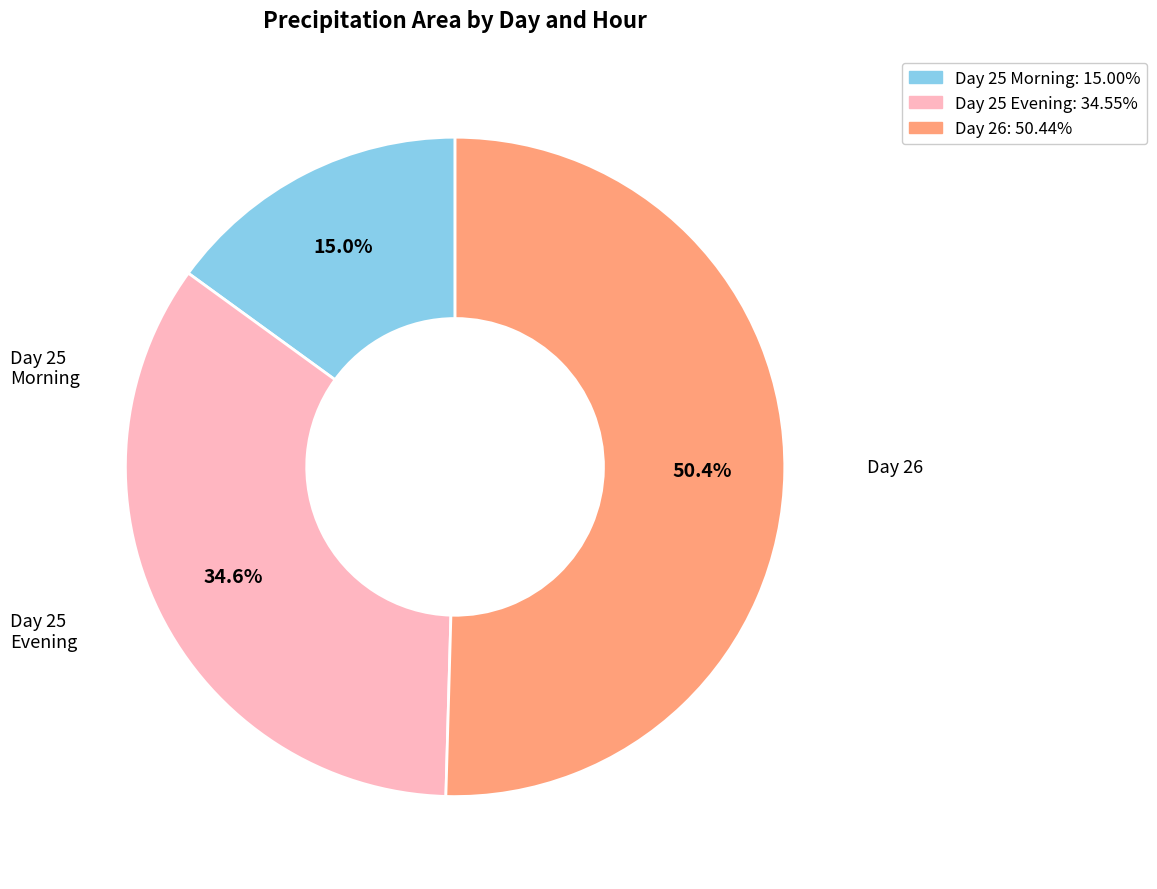

Count the number of slices in the pie.

3